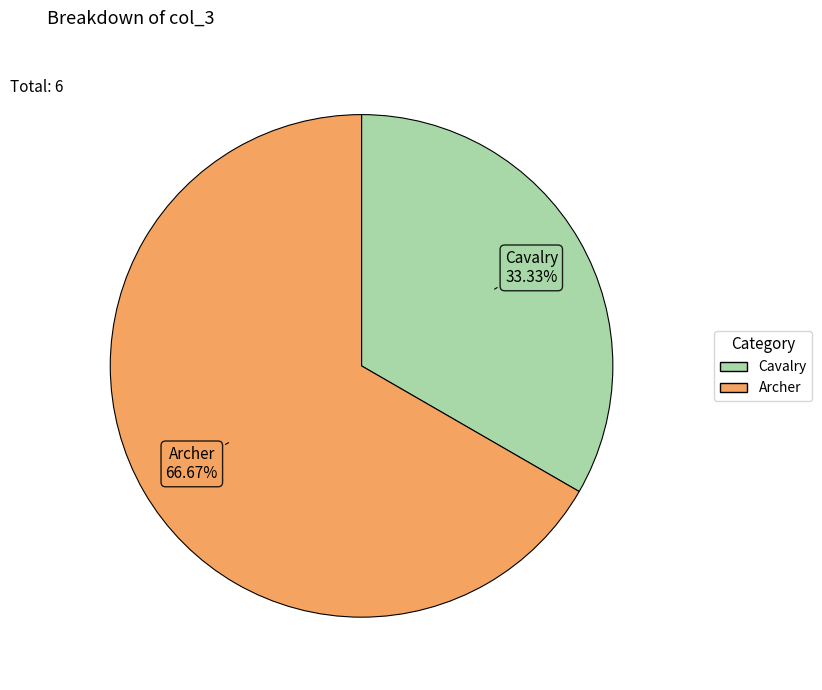

Do Archer and Cavalry together represent more than half of the pie?

Yes